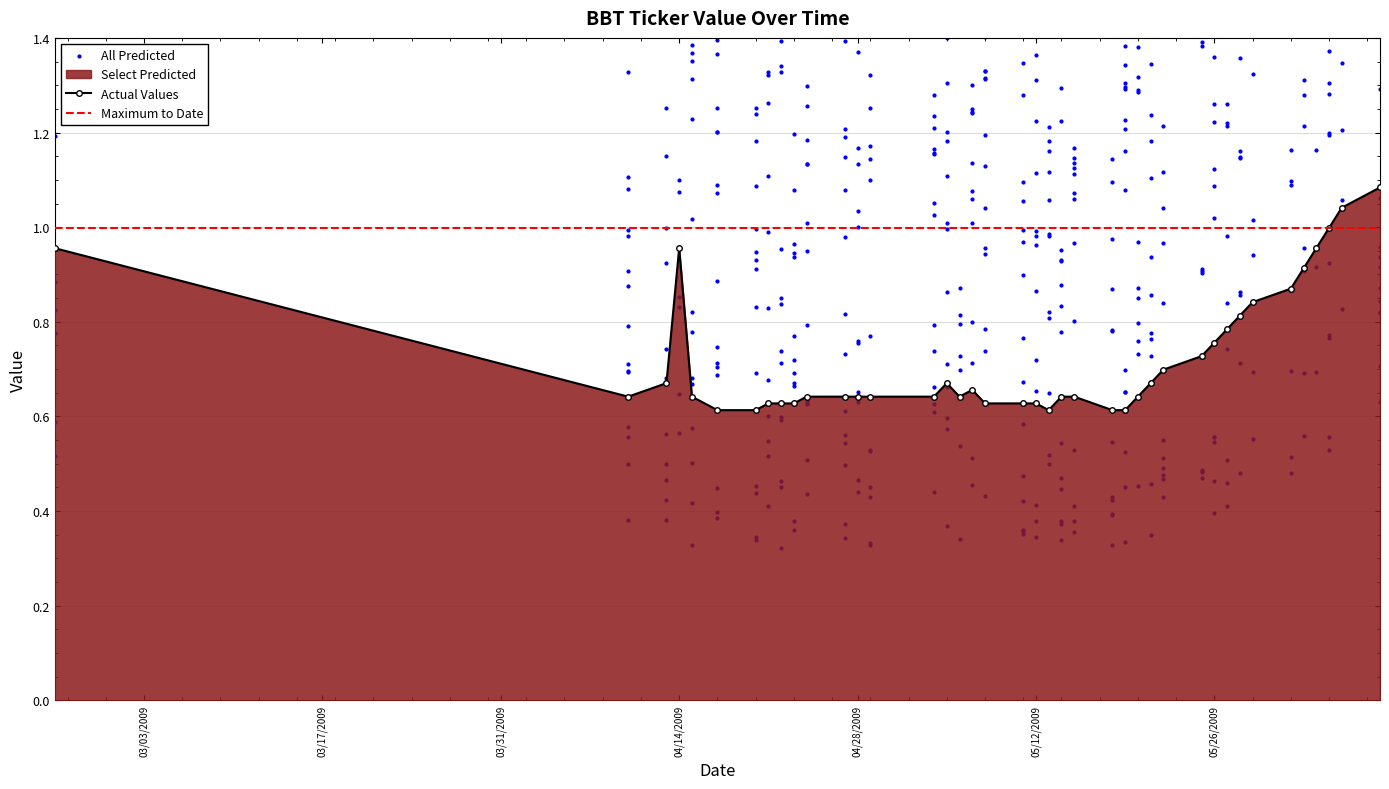

Between 04/21/2009 and 05/12/2009, which is larger?

04/21/2009